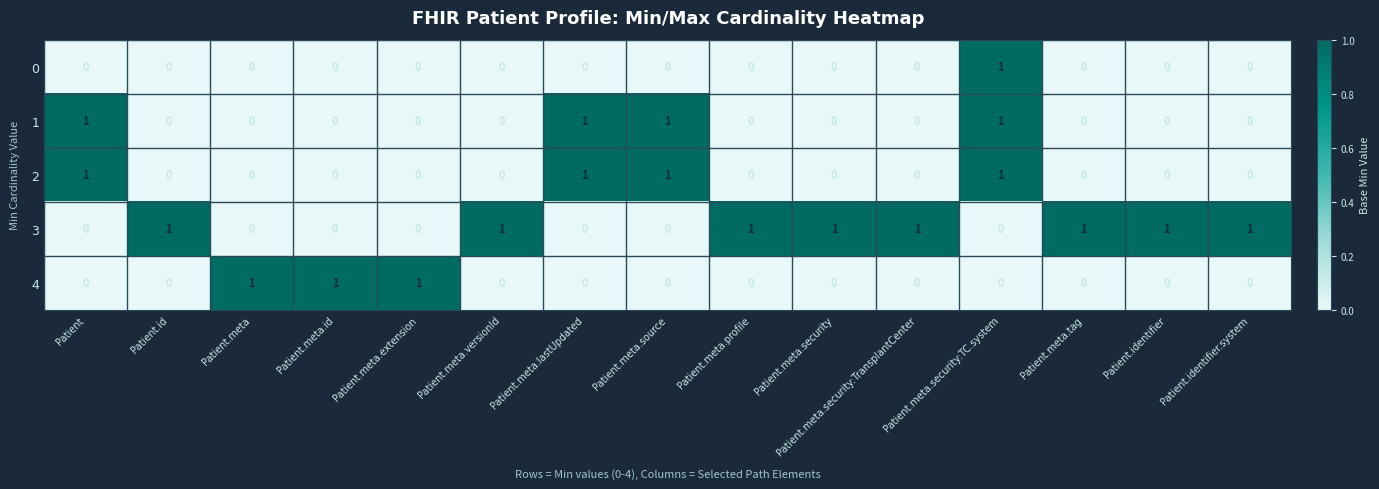

At how many categories does at least one series exceed 0?

15